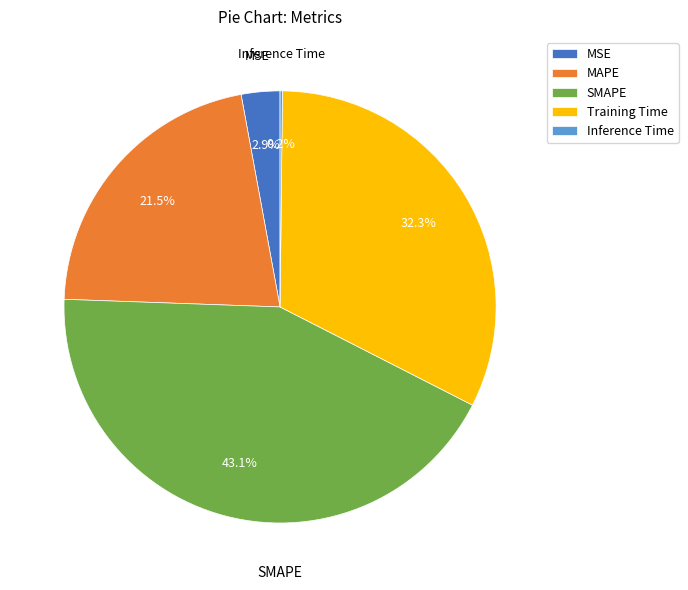

Which has a higher value, SMAPE or Training Time?

SMAPE